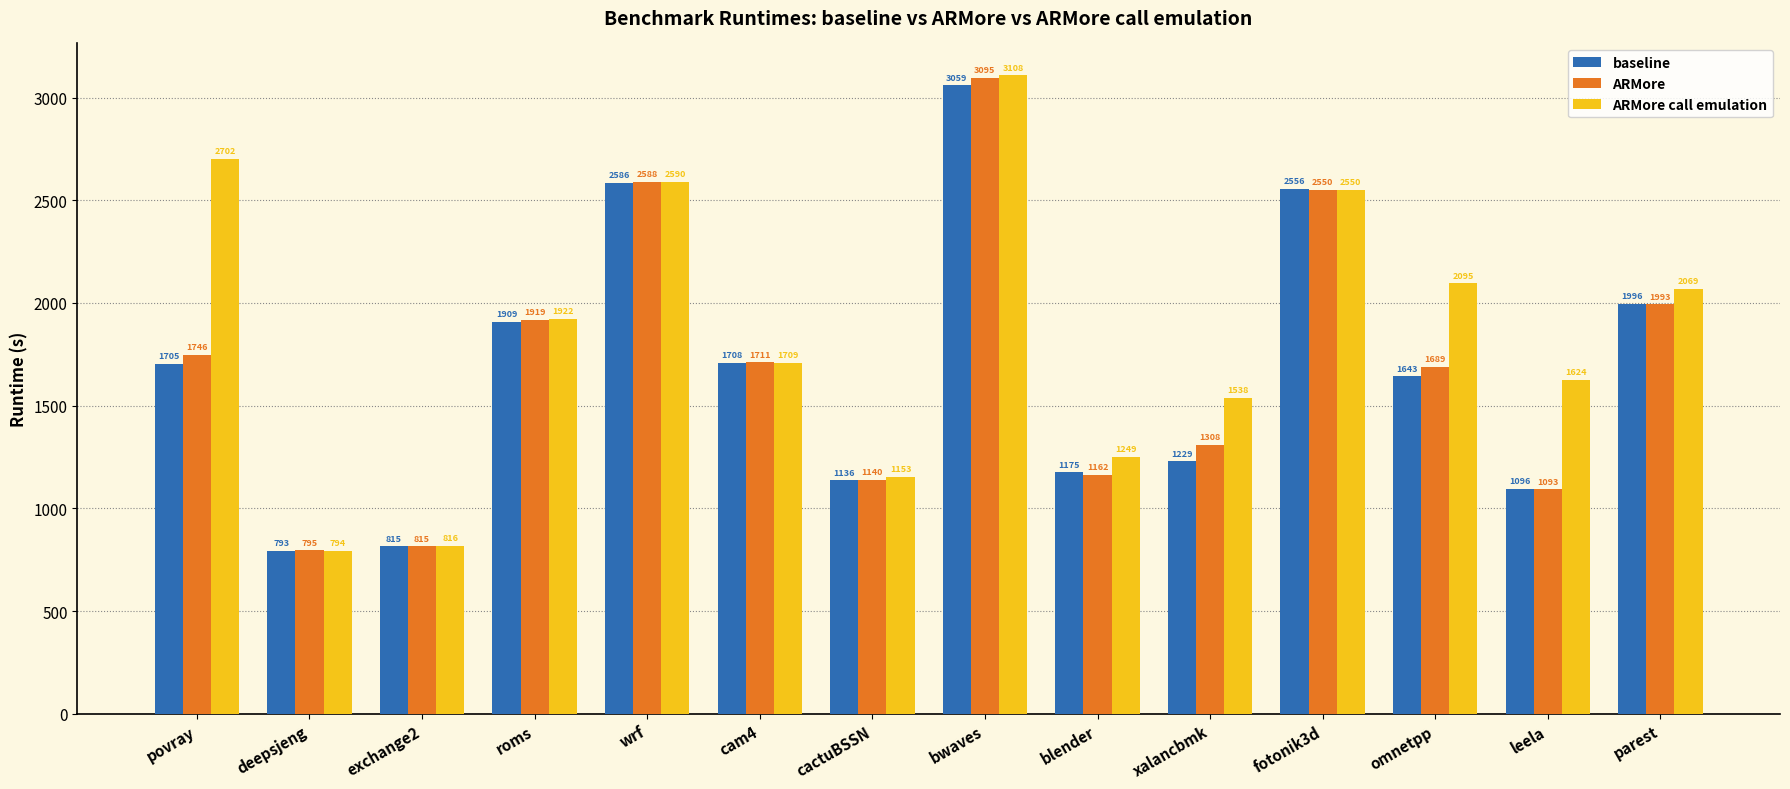

At which label does baseline reach its minimum?

deepsjeng